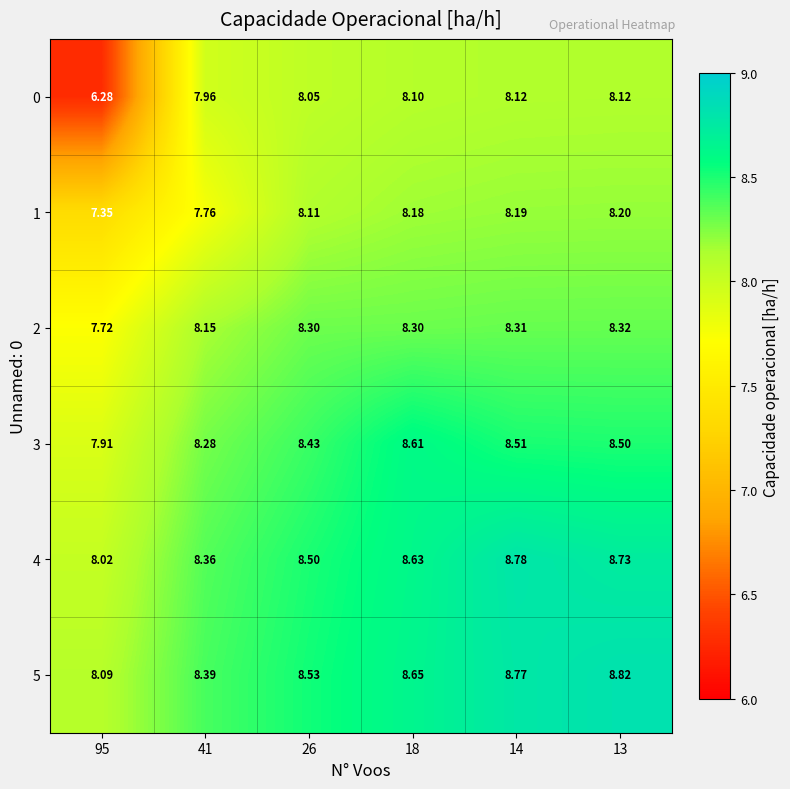

How many distinct data groups are displayed?

6